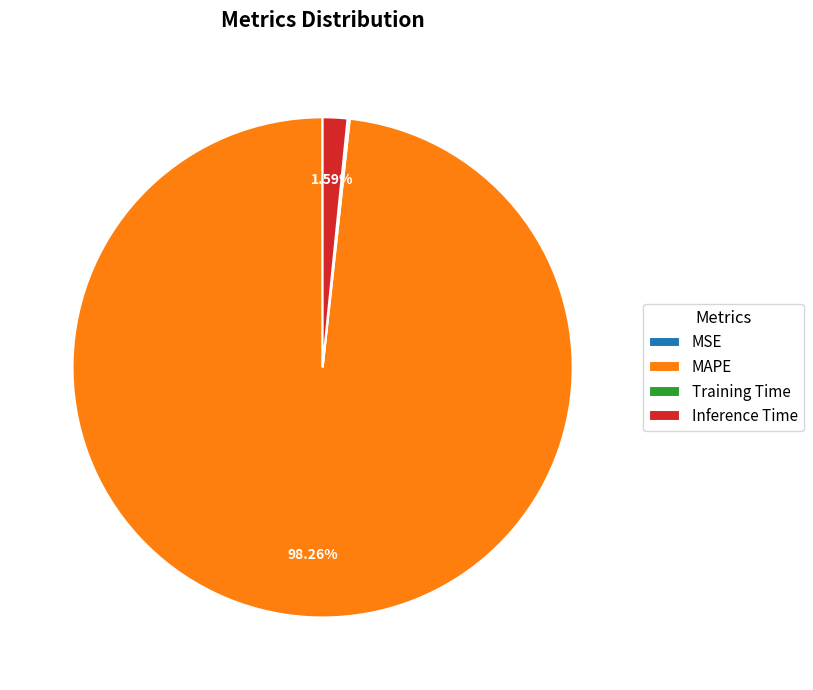

Is the sum of MAPE and Inference Time greater than half?

Yes